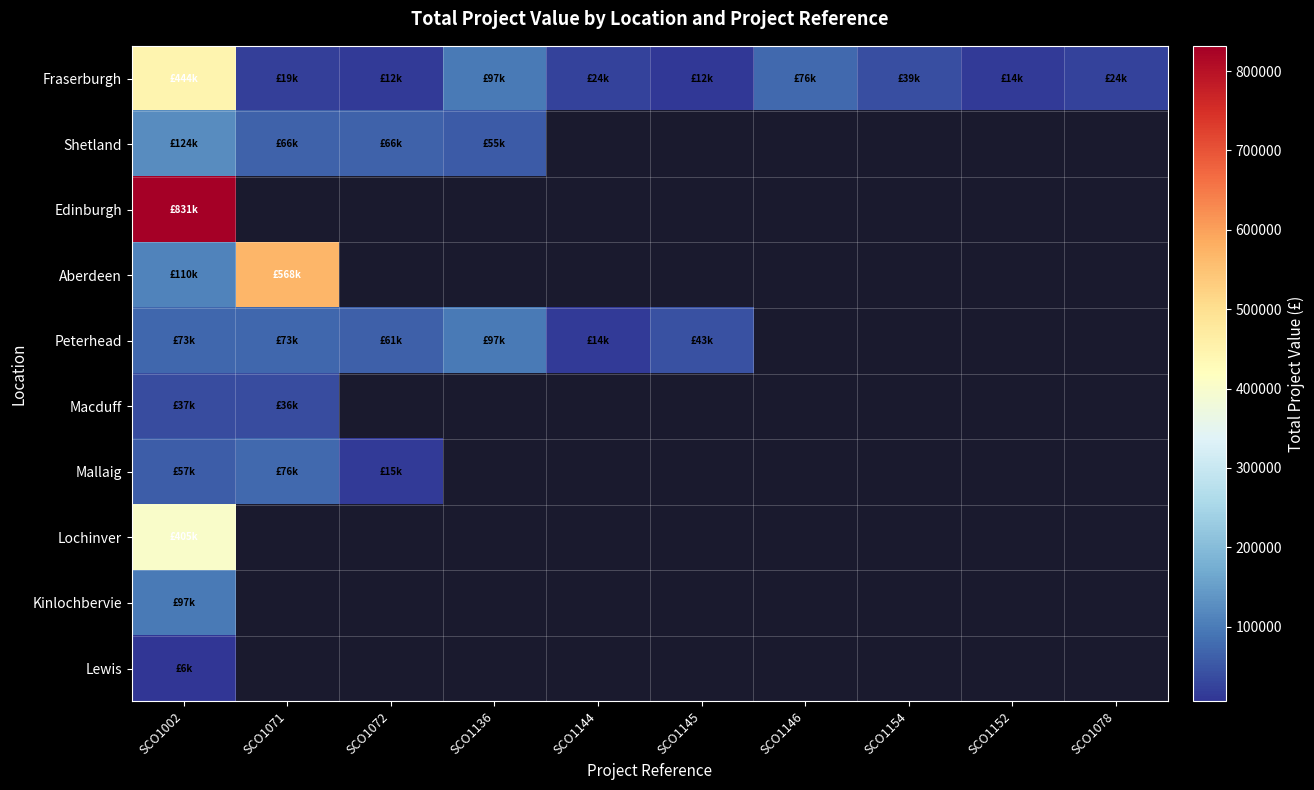

What is the greatest value displayed?

831730.6